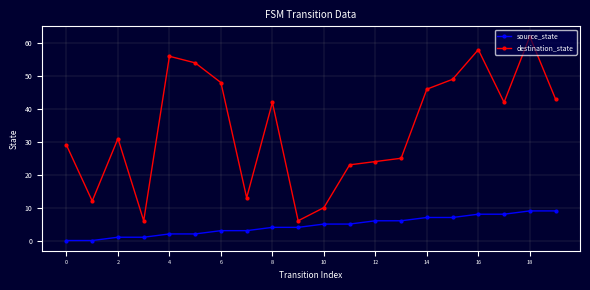

Which series has the largest total across all categories?

destination_state